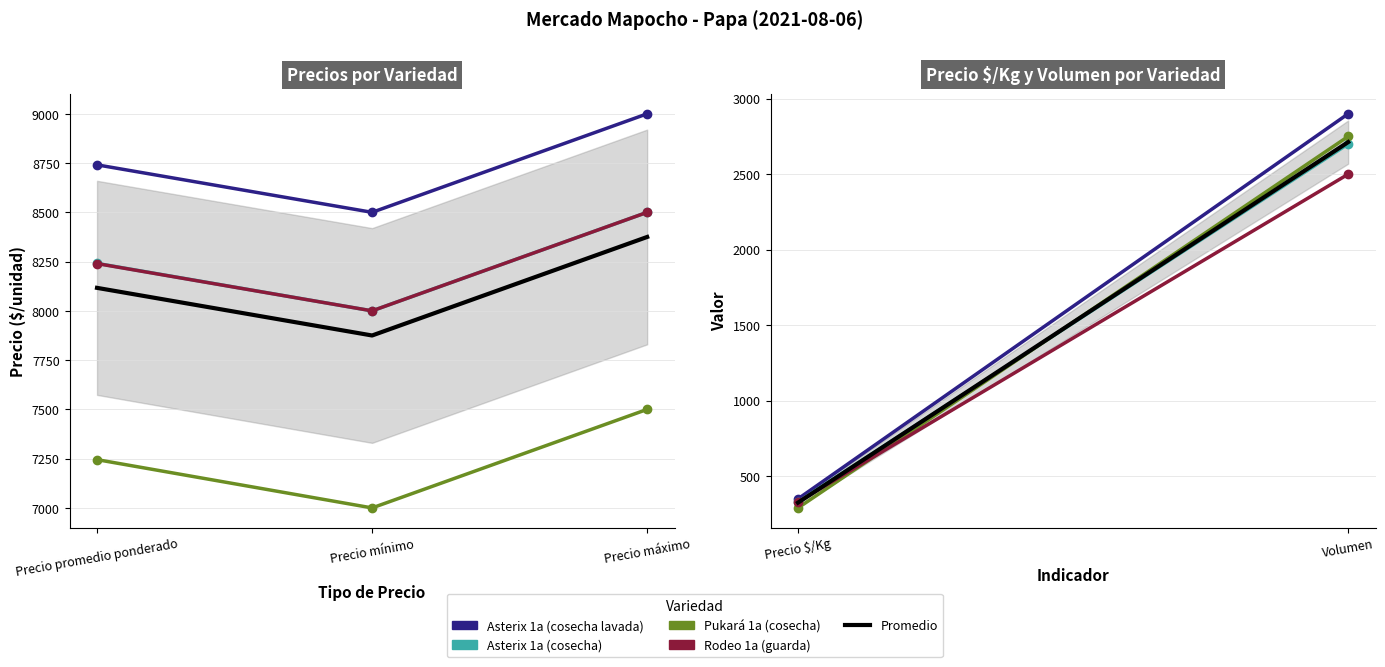

Reading right to left, what are all the values shown in this chart?

Asterix 1a (cosecha lavada): 2900.0	350.0
Asterix 1a (cosecha): 2700.0	330.0
Pukará 1a (cosecha): 2750.0	290.0
Rodeo 1a (guarda): 2500.0	330.0
Promedio: 2712.5	325.0